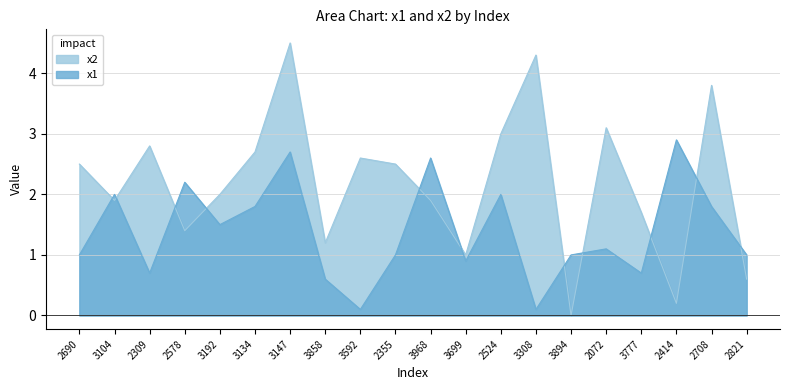

Between which two adjacent categories do x2 and x1 first intersect?

2690 and 3104